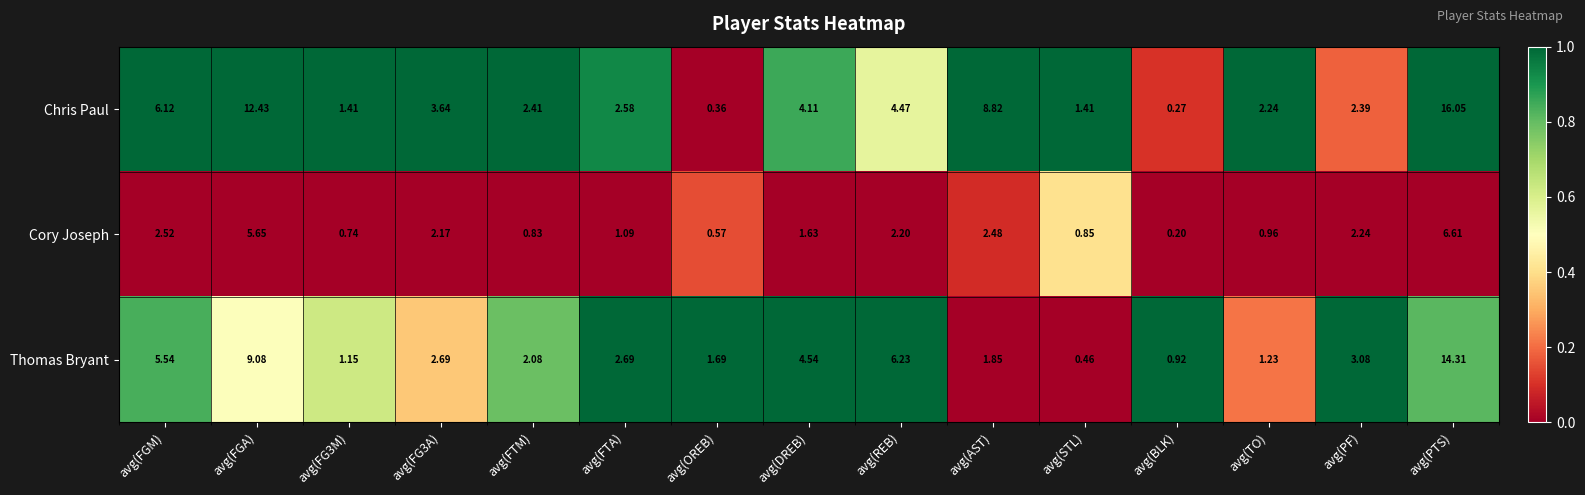

Which series has the largest range (max minus min)?

Chris Paul